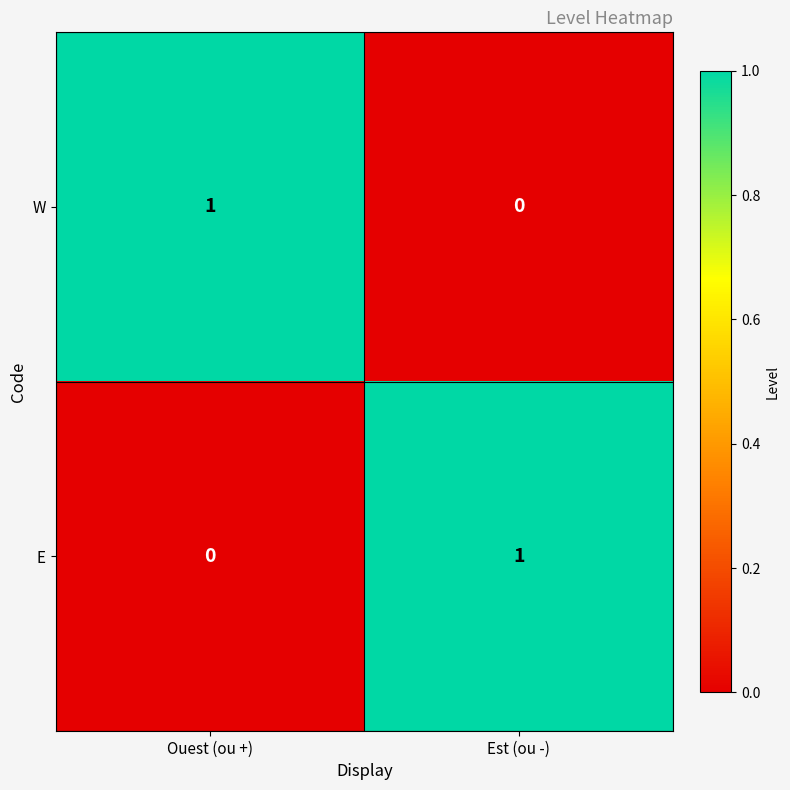

Is it true that W equals 1 at Ouest (ou +)?

True